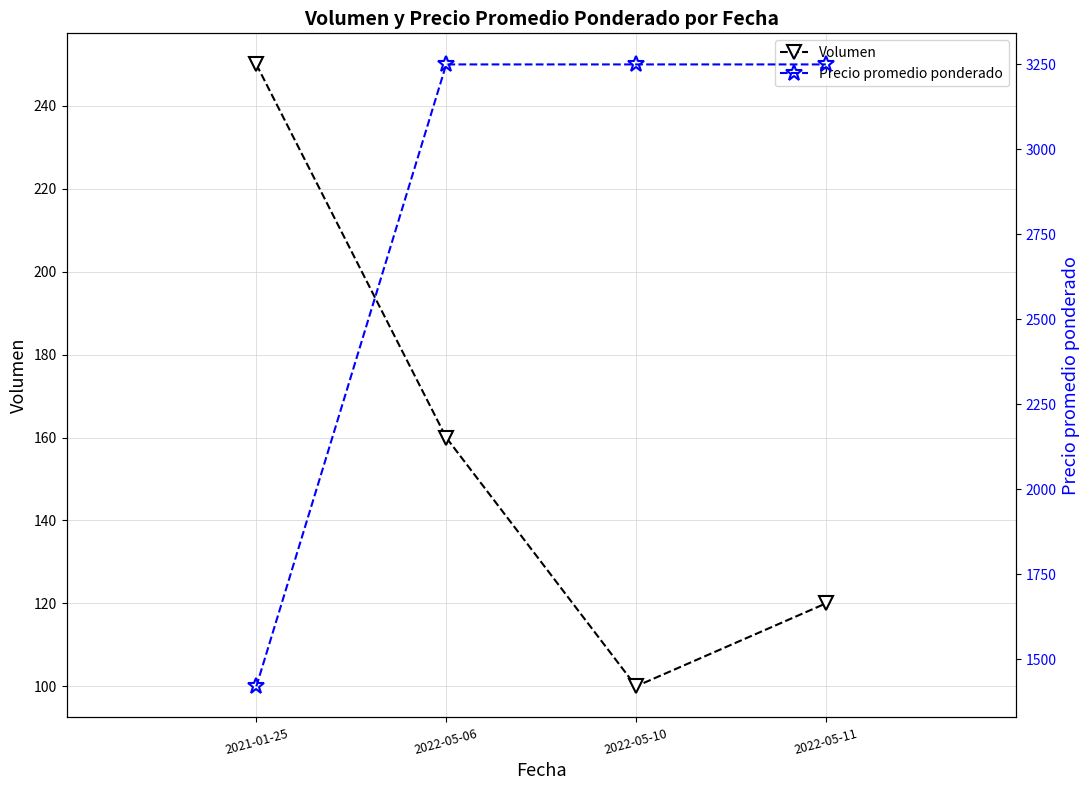

The Volumen series shows 71 at 2022-05-11. True or false?

False